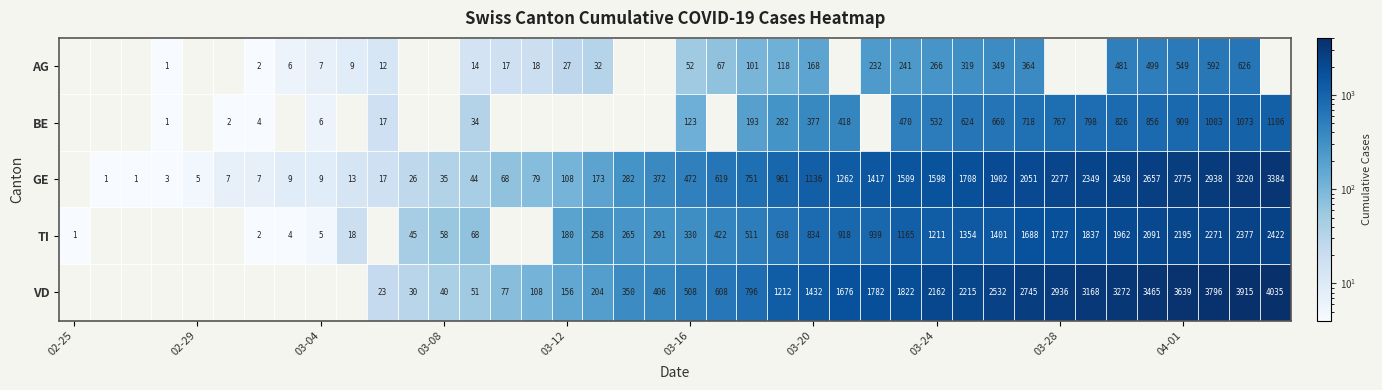

The value of VD at 03-28 is 2936. True or false?

True